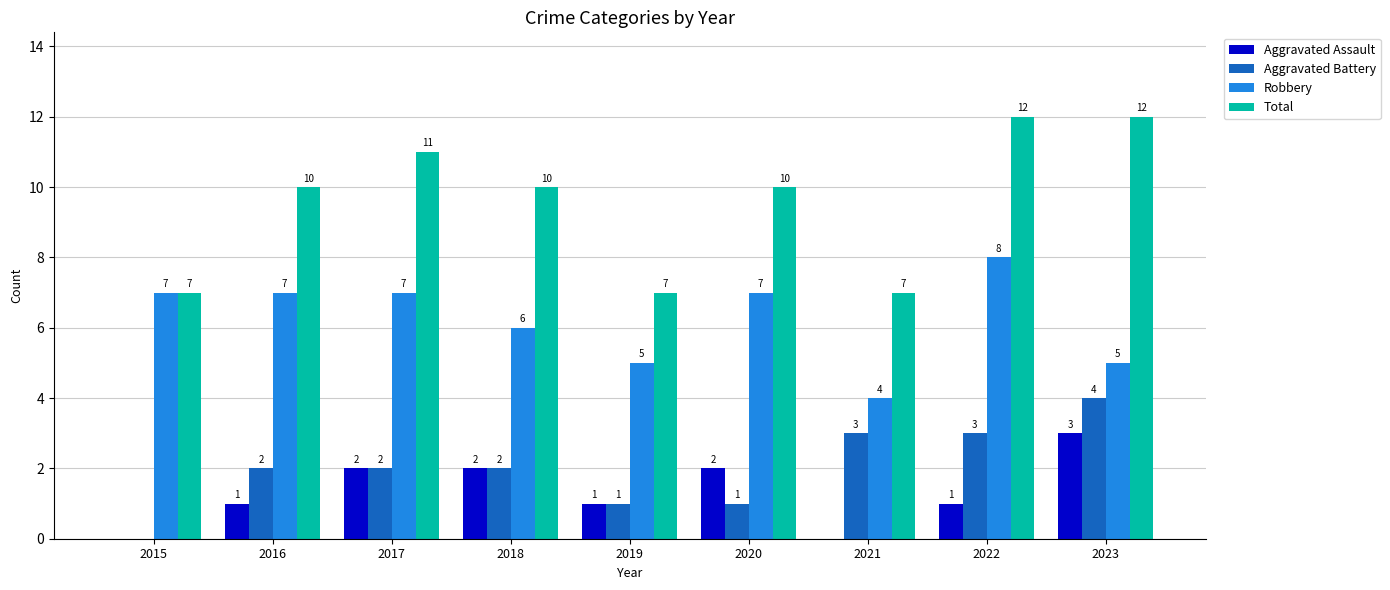

Reading right to left, extract all data points from this chart.

Aggravated Assault: 2023=3	2022=1	2021=0	2020=2	2019=1	2018=2	2017=2	2016=1	2015=0
Aggravated Battery: 2023=4	2022=3	2021=3	2020=1	2019=1	2018=2	2017=2	2016=2	2015=0
Robbery: 2023=5	2022=8	2021=4	2020=7	2019=5	2018=6	2017=7	2016=7	2015=7
Total: 2023=12	2022=12	2021=7	2020=10	2019=7	2018=10	2017=11	2016=10	2015=7